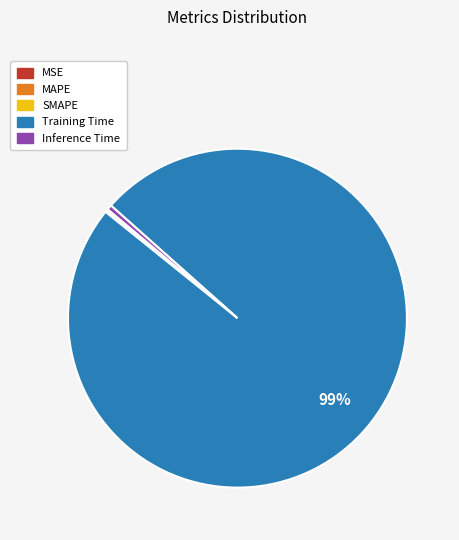

Does Training Time account for over 50% of the chart?

Yes